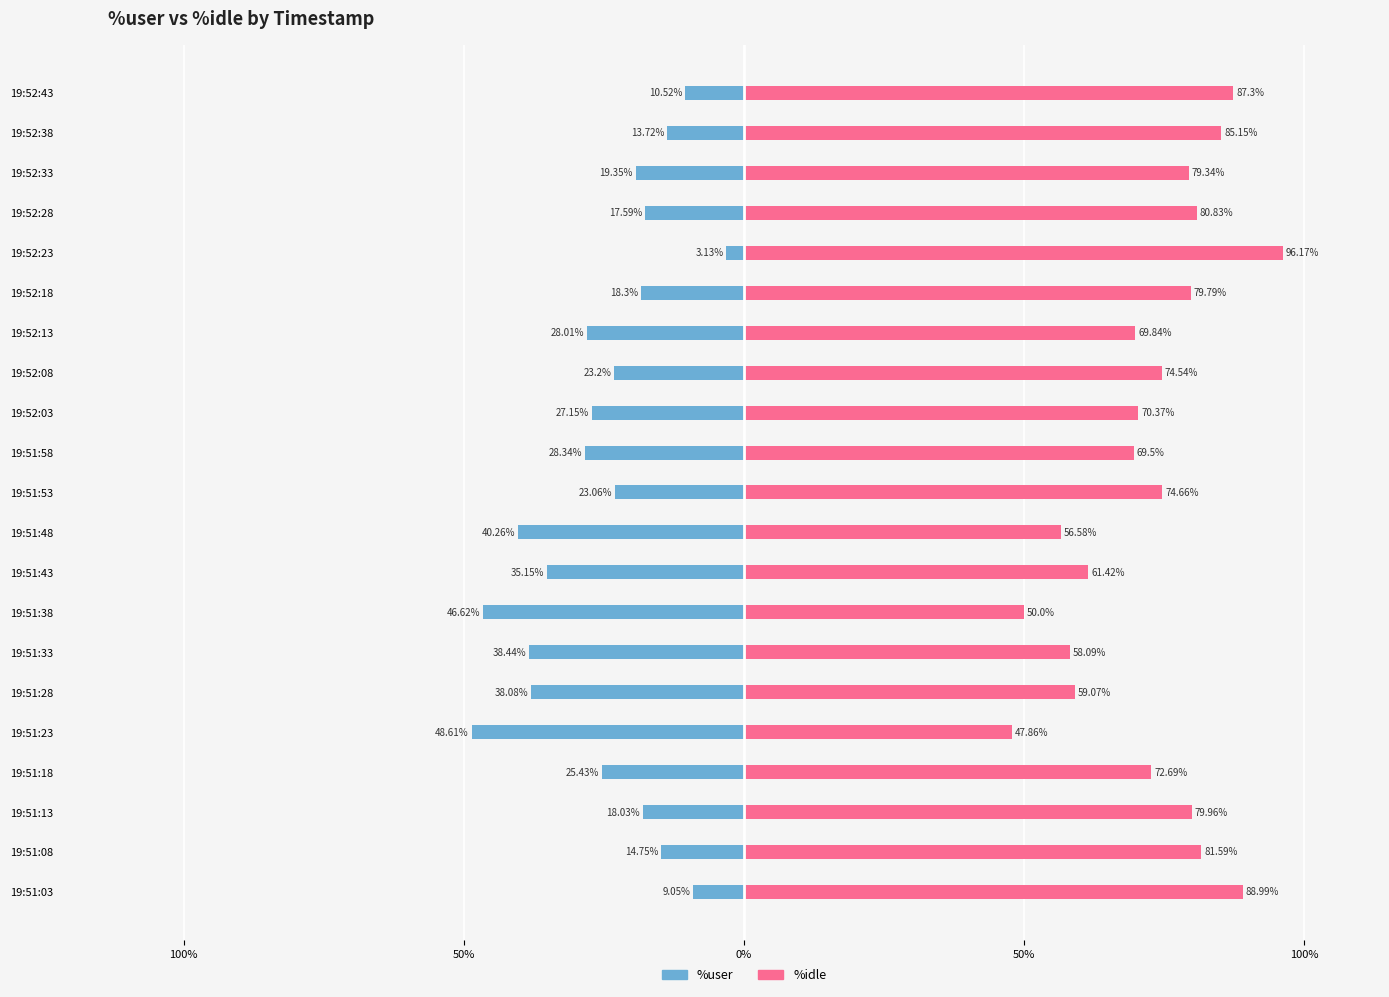

Which series has the largest total across all categories?

%idle